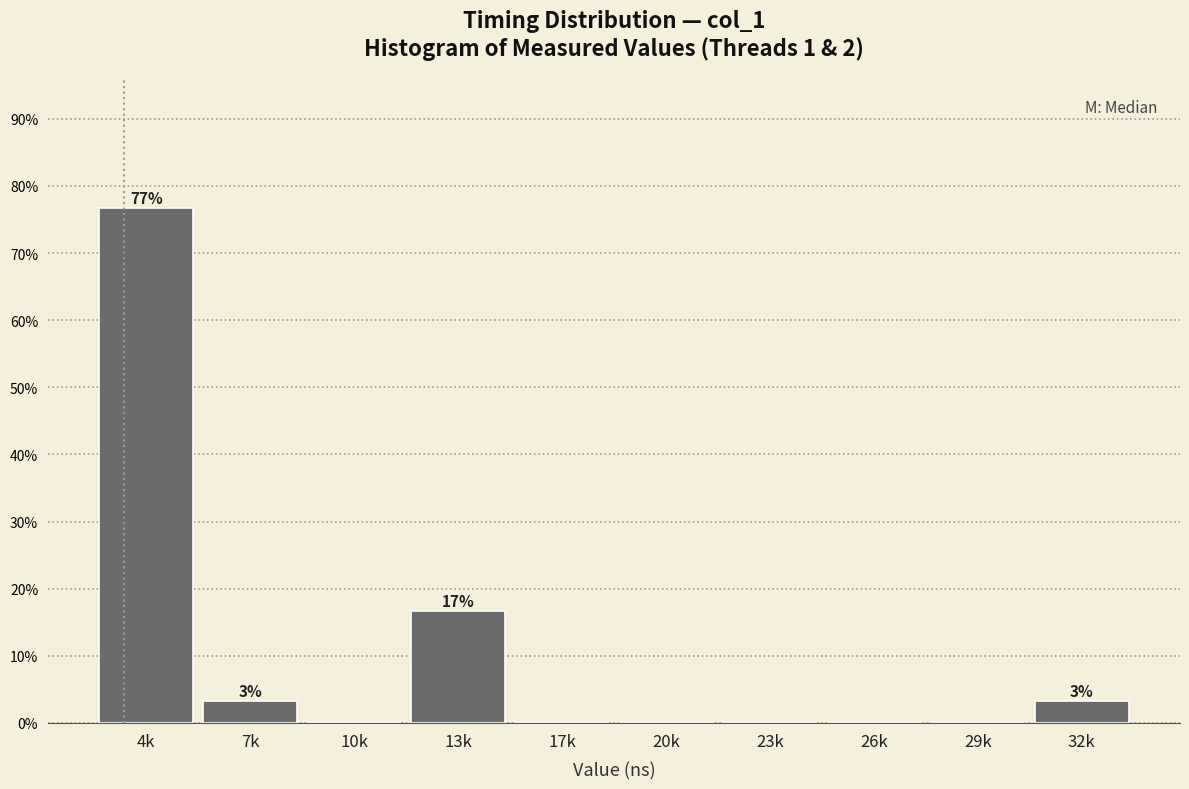

At which label is the value closest to 38?

13k